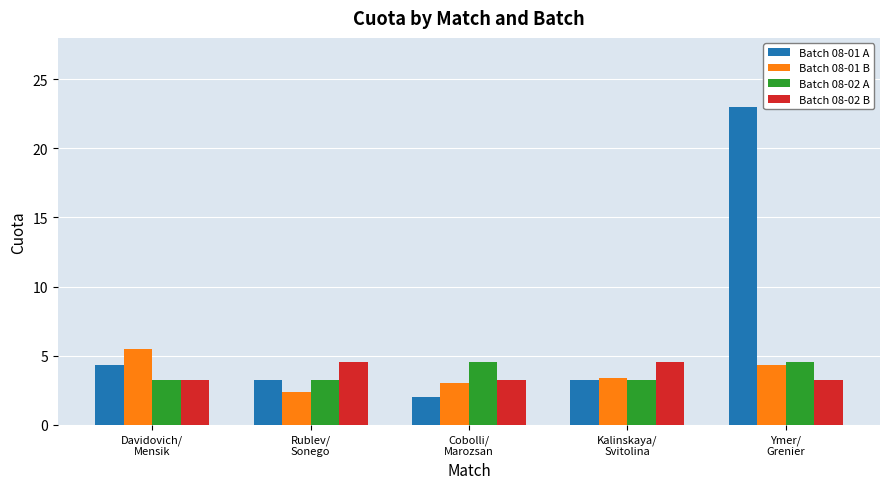

How many distinct data groups are displayed?

4